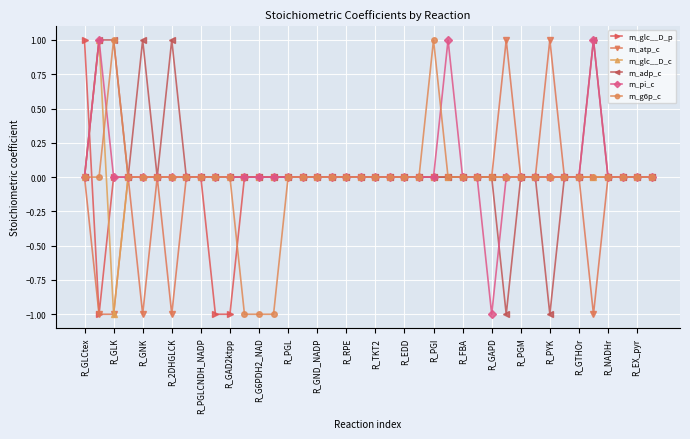

Rank the series by their average value, from highest to lowest.

m_adp_c, m_pi_c, m_glc__D_c, m_g6p_c, m_glc__D_p, m_atp_c